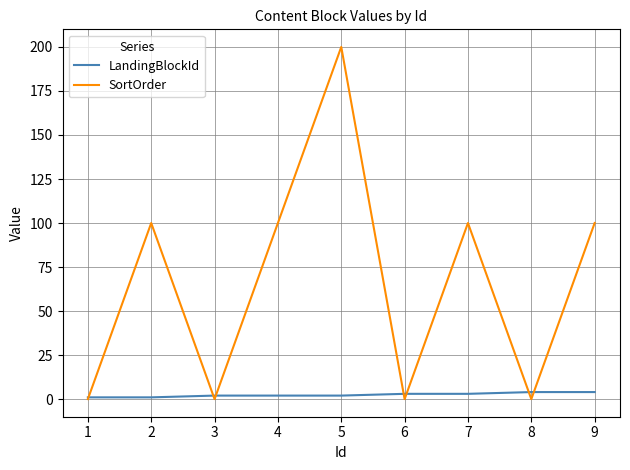

At which category does the chart reach its peak across all series?

5